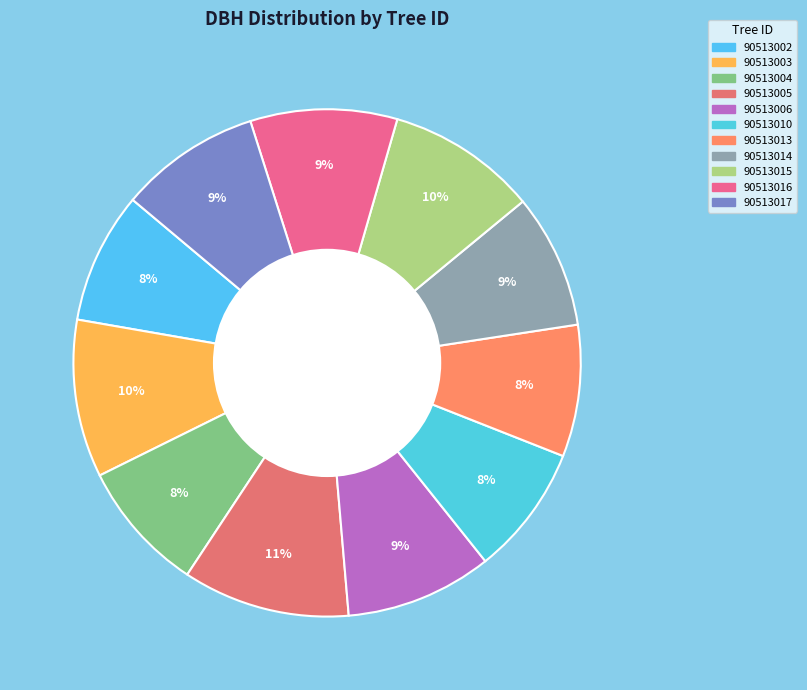

To the nearest percent, what percentage of the pie is 90513016?

9%